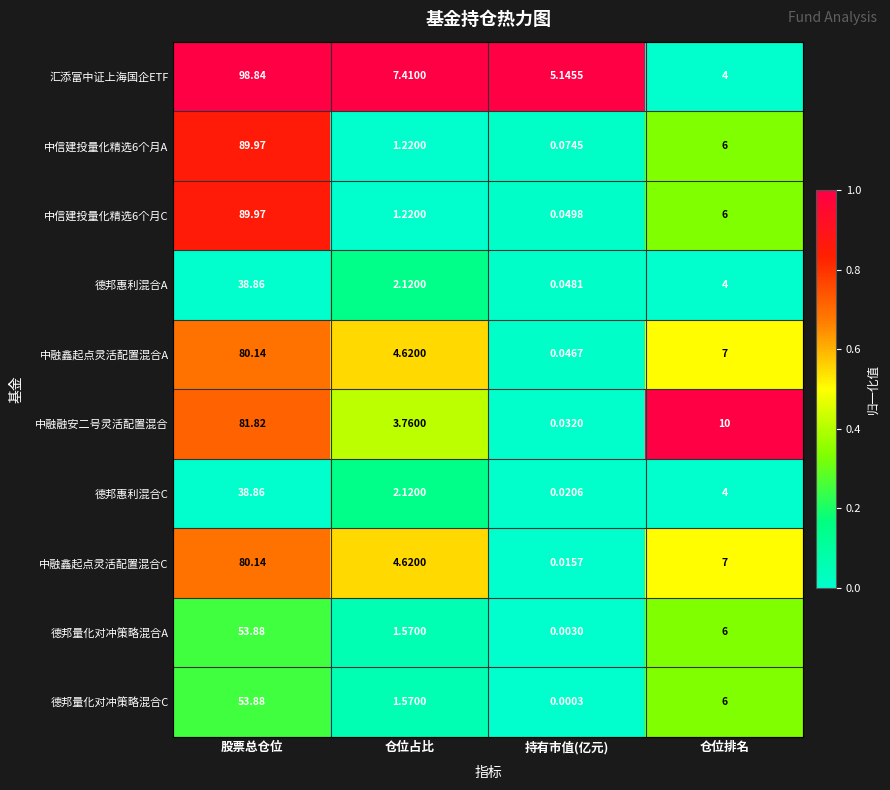

Which series has the widest spread of values?

汇添富中证上海国企ETF